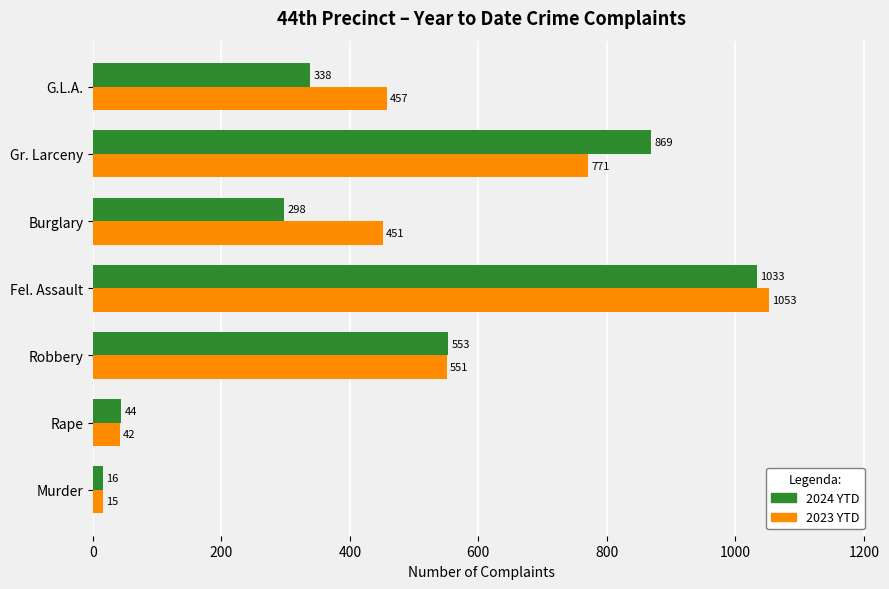

Which series has the widest spread of values?

2023 YTD